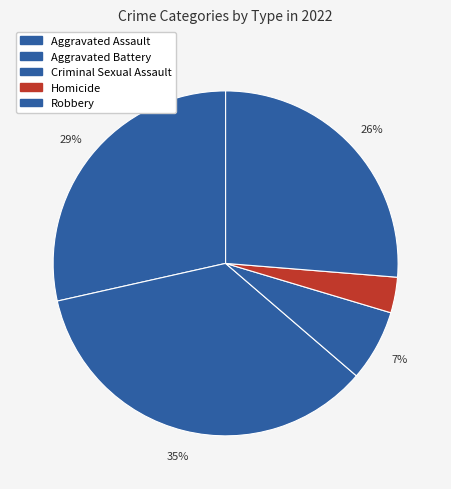

How many slices are in this pie chart?

5